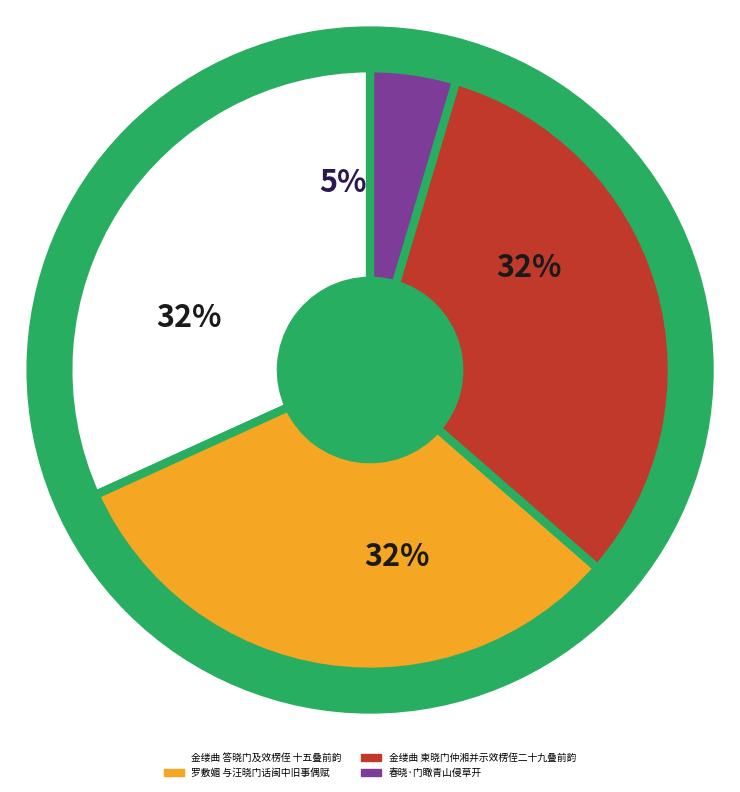

How many slices are in this pie chart?

4